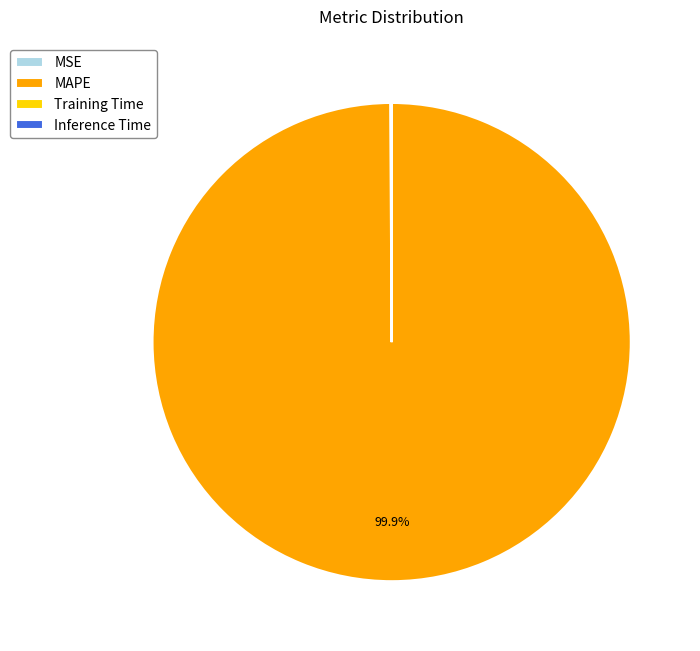

What percentage is NOT represented by MAPE?

0.1%